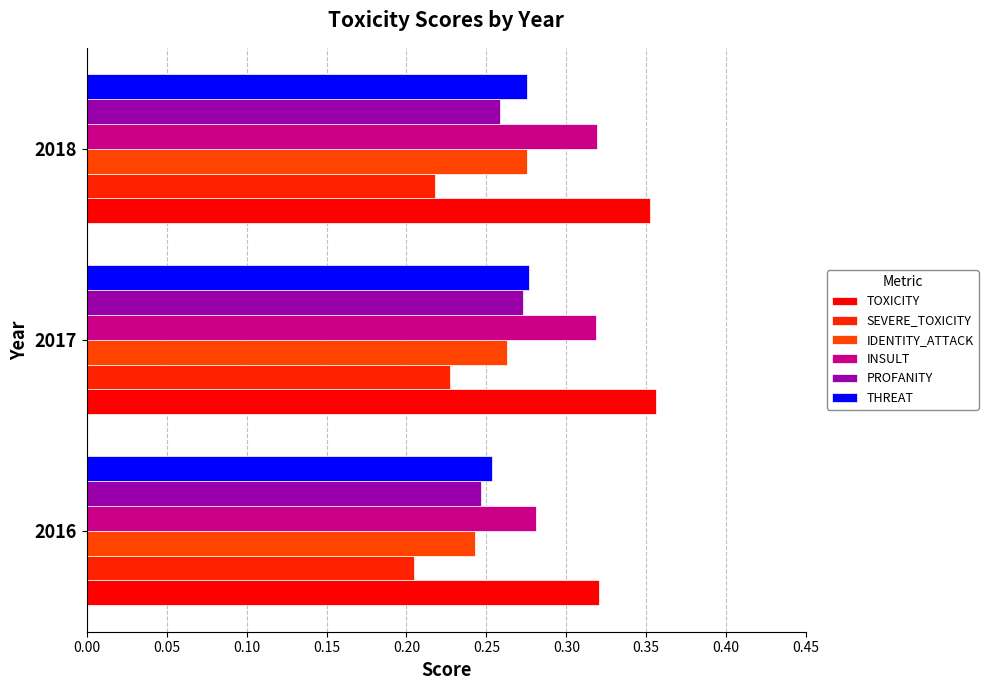

How many data points does each series have?

3